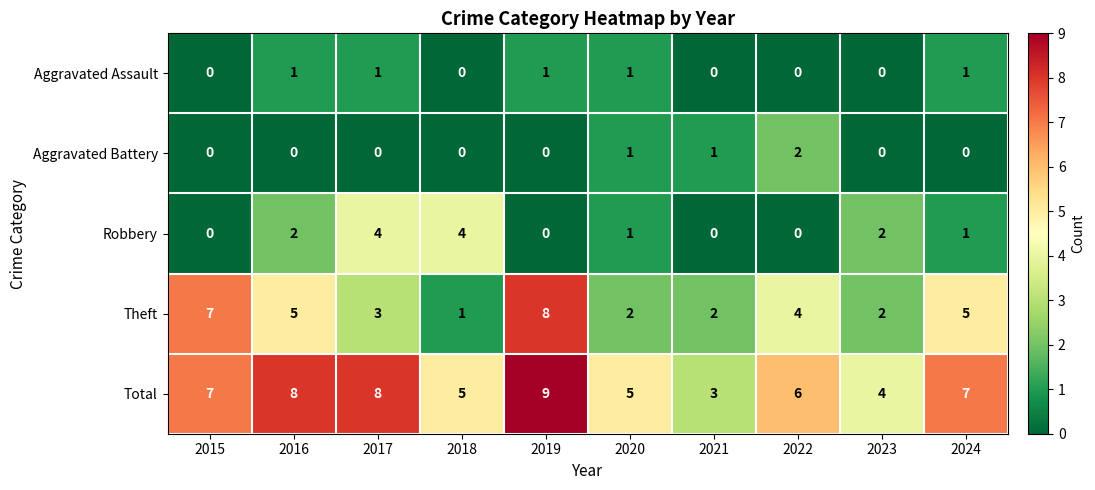

What is the greatest value displayed?

9